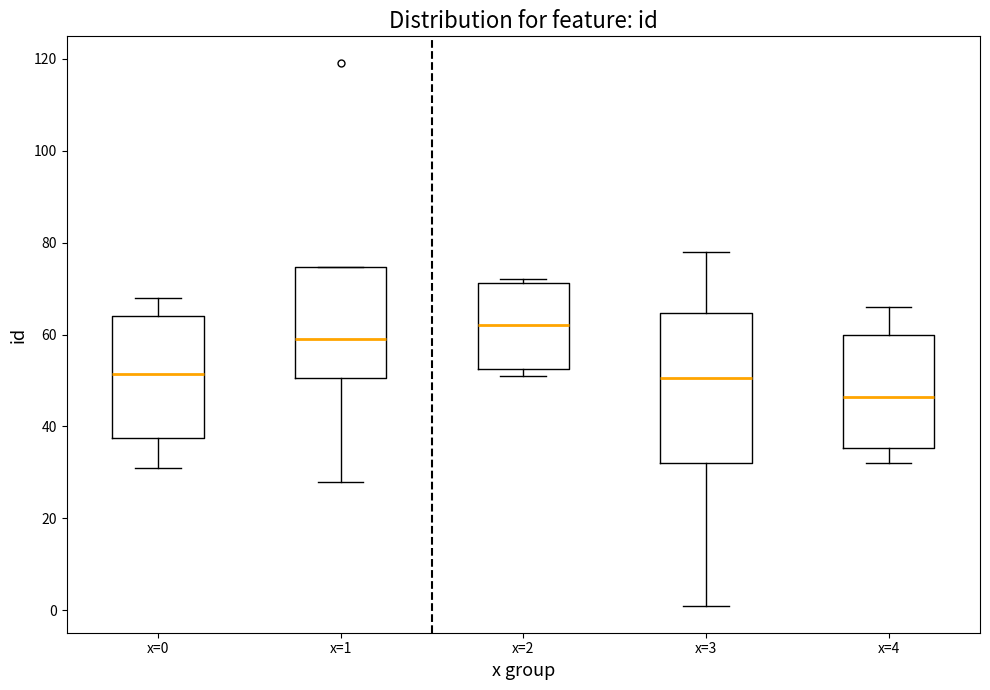

Which box's median line is the lowest?

x=4